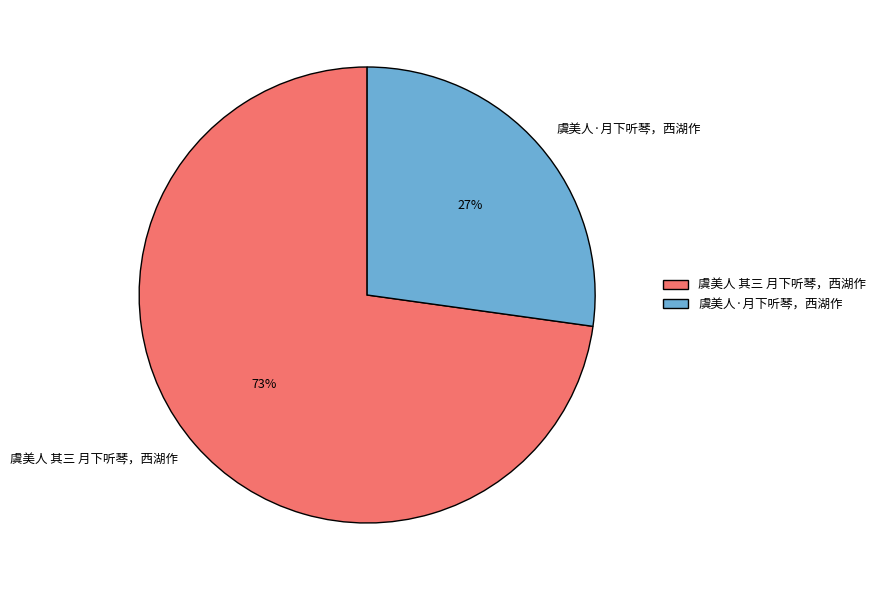

Combined, do 虞美人·月下听琴，西湖作 and 虞美人 其三 月下听琴，西湖作 account for over 50%?

Yes